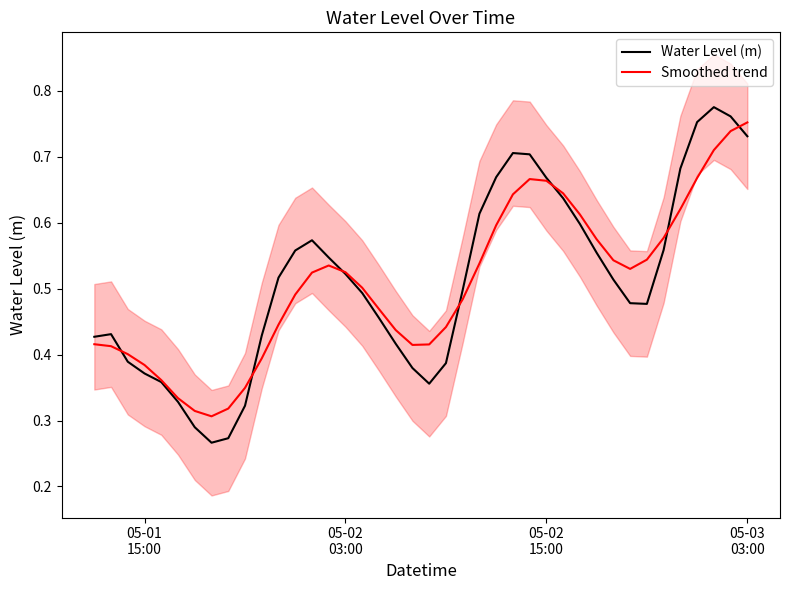

Reading left to right, what are all the values shown in this chart?

Water Level (m): 0.4	0.4	0.4	0.4	0.4	0.3	0.3	0.3	0.3	0.3	0.4	0.5	0.6	0.6	0.5	0.5	0.5	0.5	0.4	0.4	0.4	0.4	0.5	0.6	0.7	0.7	0.7	0.7	0.6	0.6	0.6	0.5	0.5	0.5	0.6	0.7	0.8	0.8	0.8	0.7
Smoothed trend: 0.4	0.4	0.4	0.4	0.4	0.3	0.3	0.3	0.3	0.3	0.4	0.4	0.5	0.5	0.5	0.5	0.5	0.5	0.4	0.4	0.4	0.4	0.5	0.5	0.6	0.6	0.7	0.7	0.6	0.6	0.6	0.5	0.5	0.5	0.6	0.6	0.7	0.7	0.7	0.8